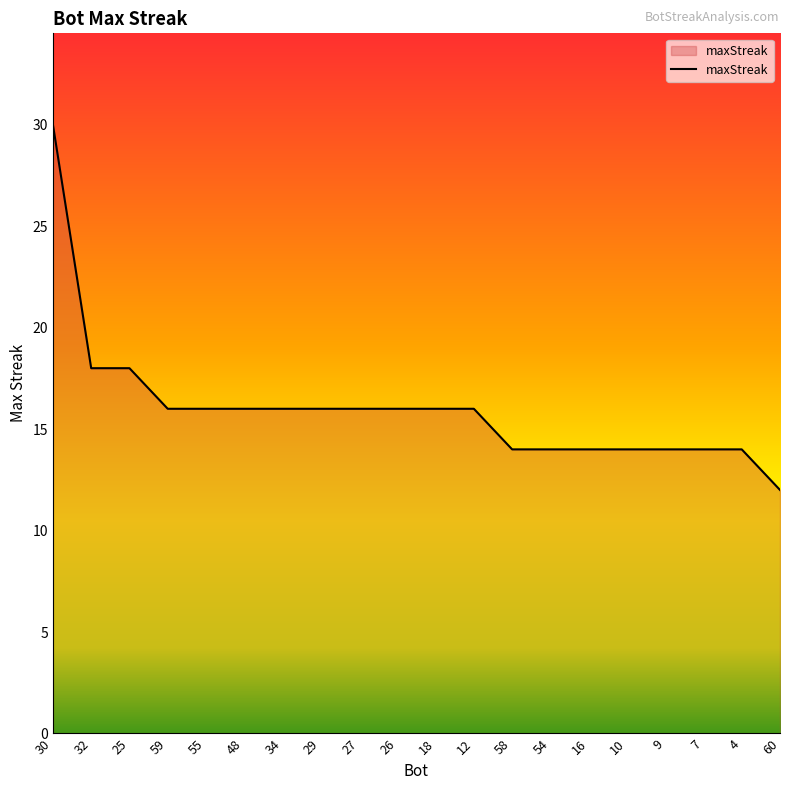

What is the approximate value at 29?

16